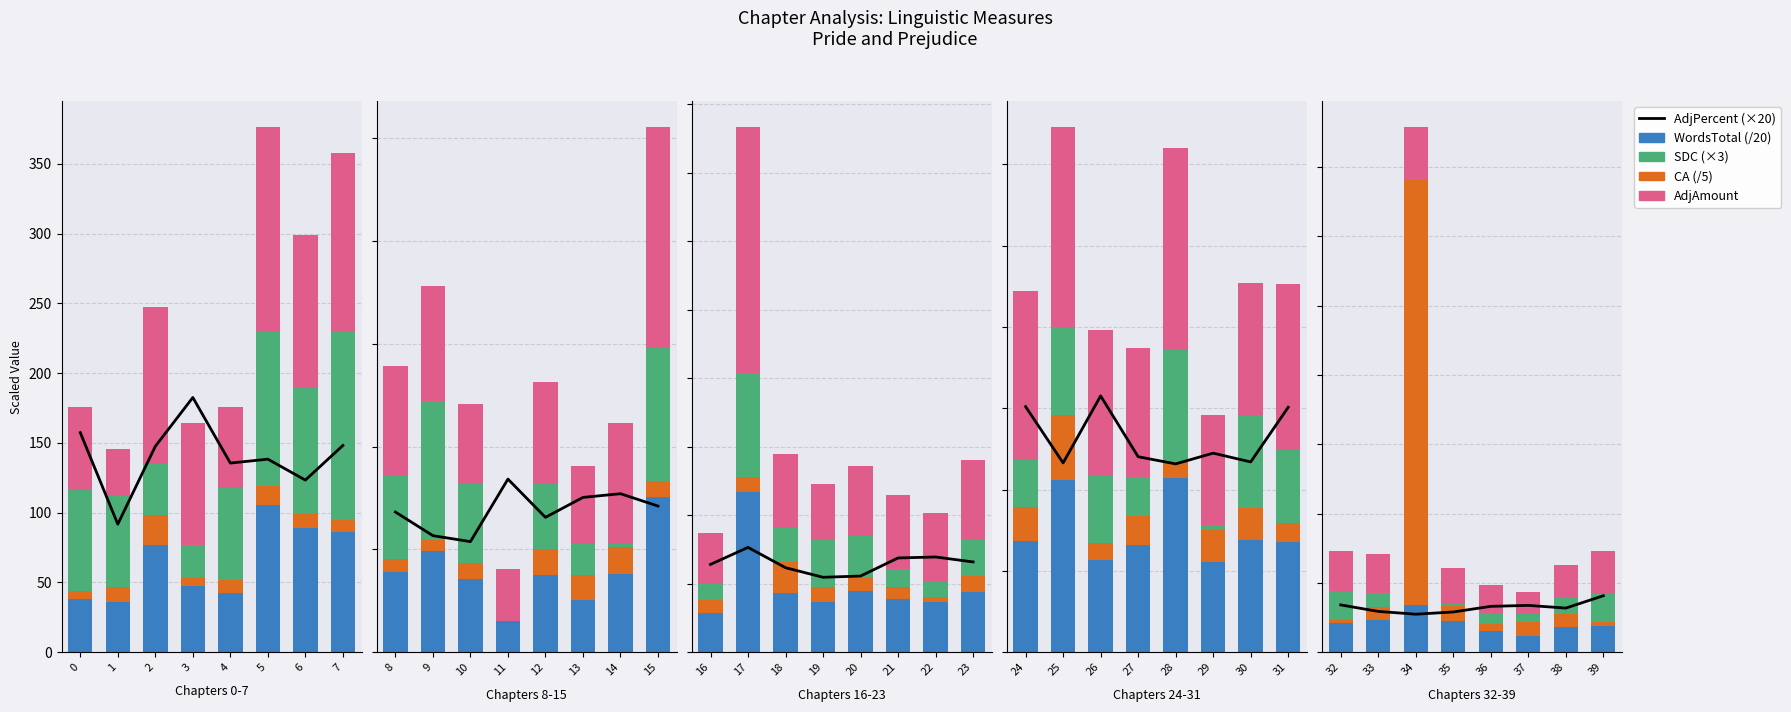

Does the chart contain any negative values?

No